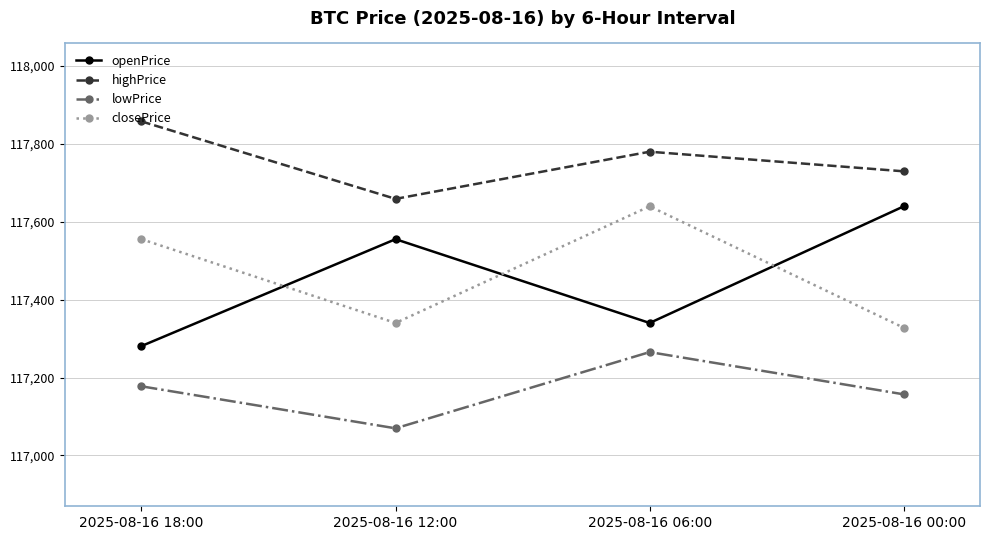

What is the label of the 3rd point from the right?

2025-08-16 12:00